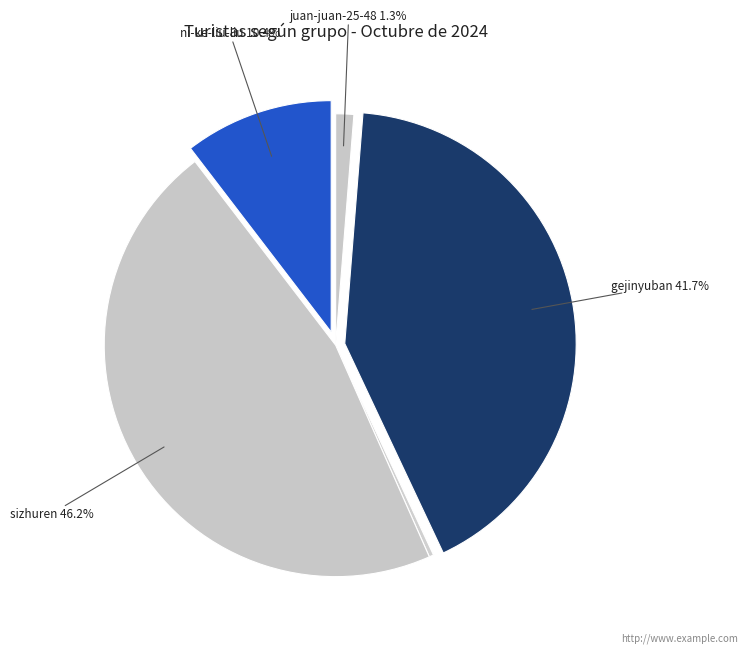

Rank the categories by value from highest to lowest.

sizhuren, gejinyuban, ni-ke-liu-liu, juan-juan-25-48, KAI-community, hiwasax, mian-yang-93-7, sun-yuan-tong-51